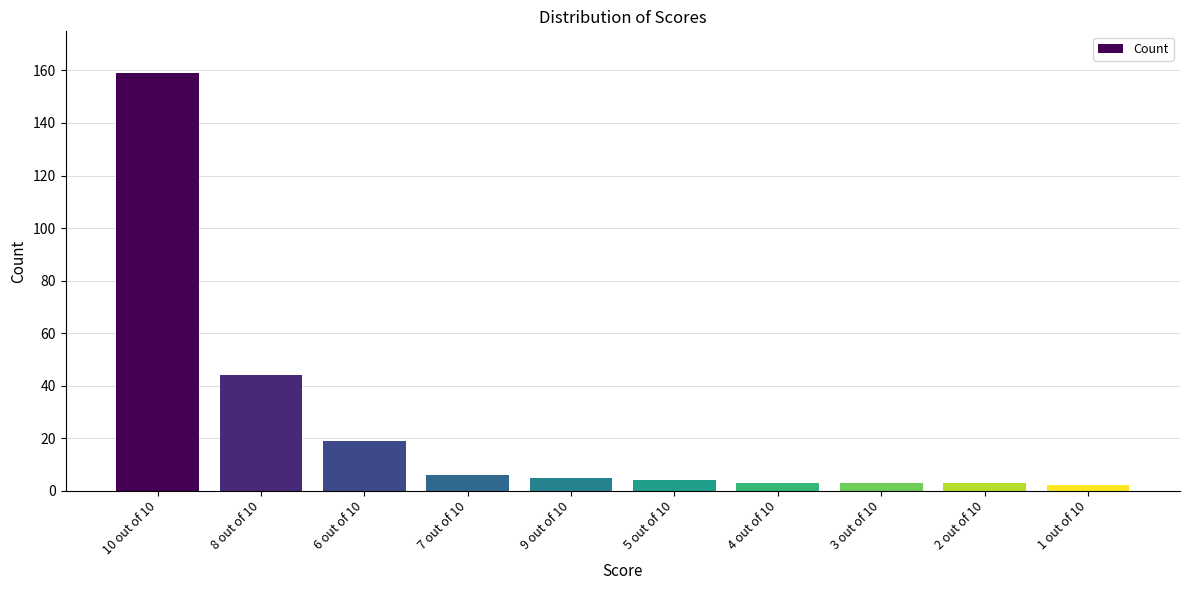

What is the average value?

25